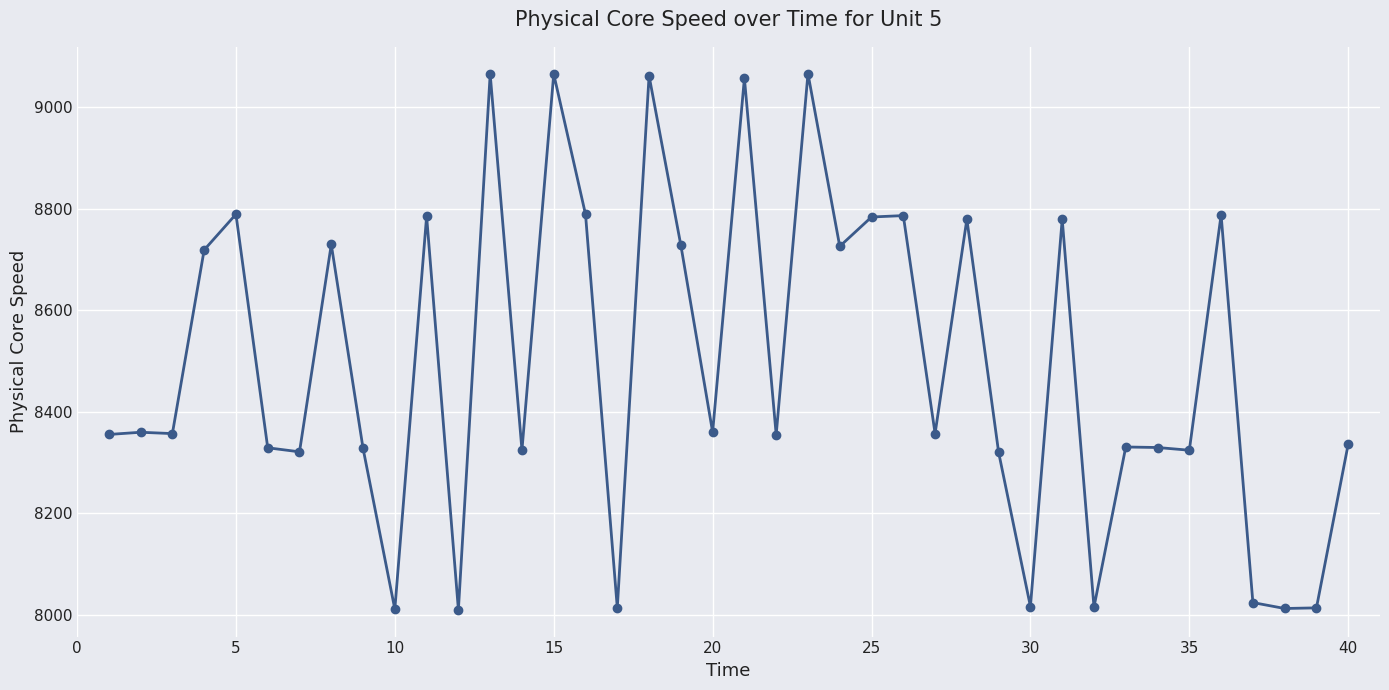

True or false: there are more than 2 points higher than both neighbors.

True